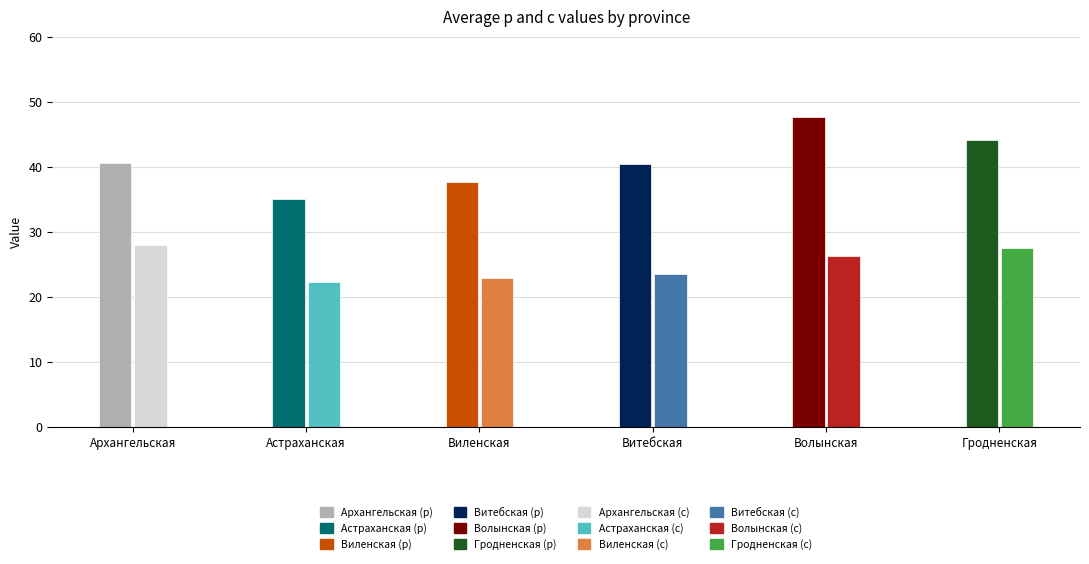

The value of р  at Астраханская is 35.0. True or false?

True